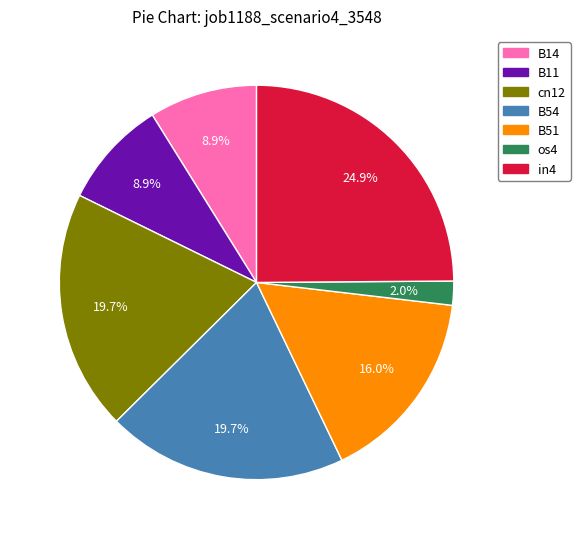

How many segments does this pie chart have?

7